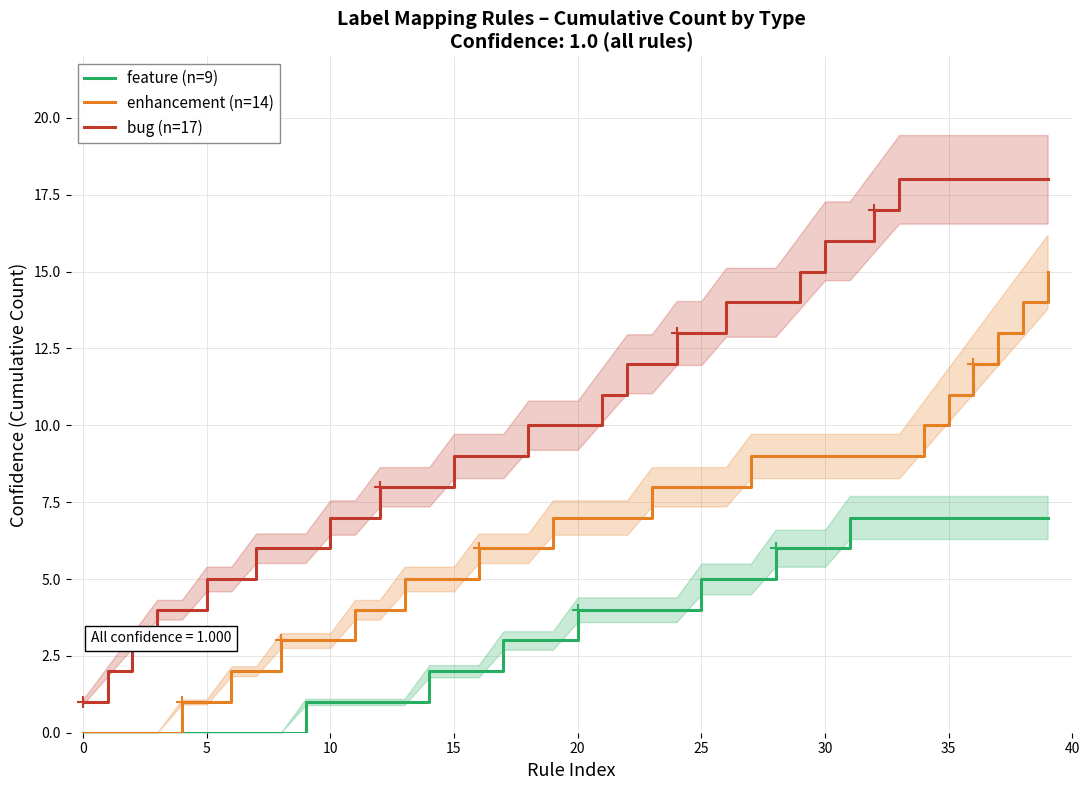

True or false: feature (n=9) and bug (n=17) cross at least once.

False